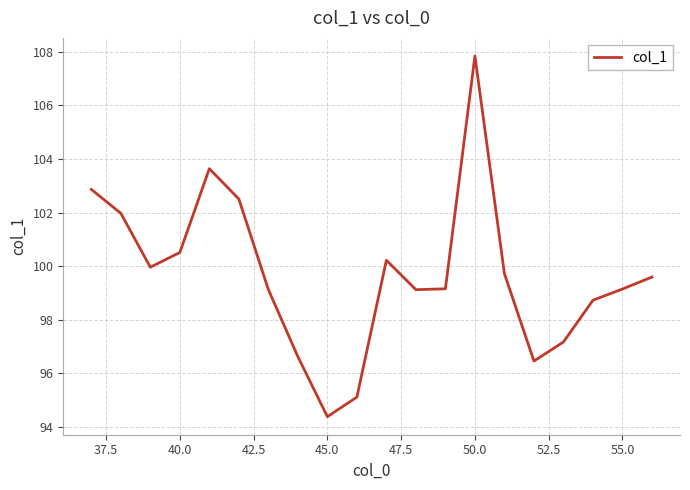

True or false: the data has more than 2 interior local peaks.

True